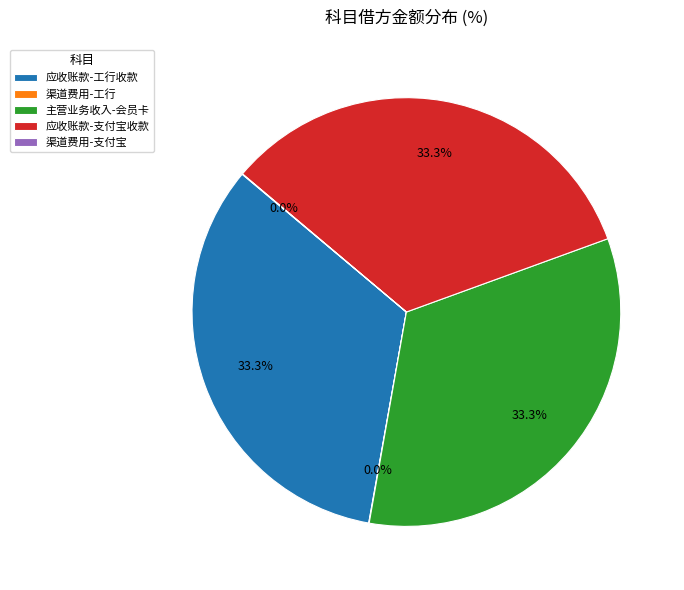

Does any single category account for the majority?

No